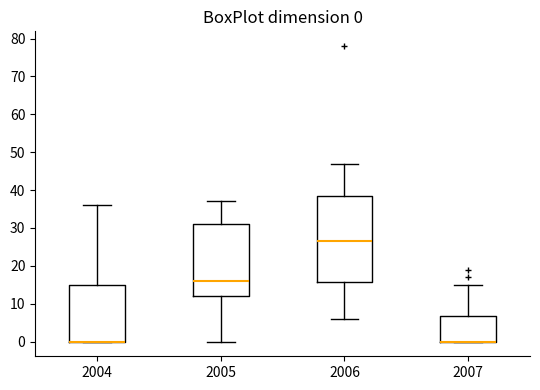

Which box is the tallest, from its lower edge to its upper edge?

2006